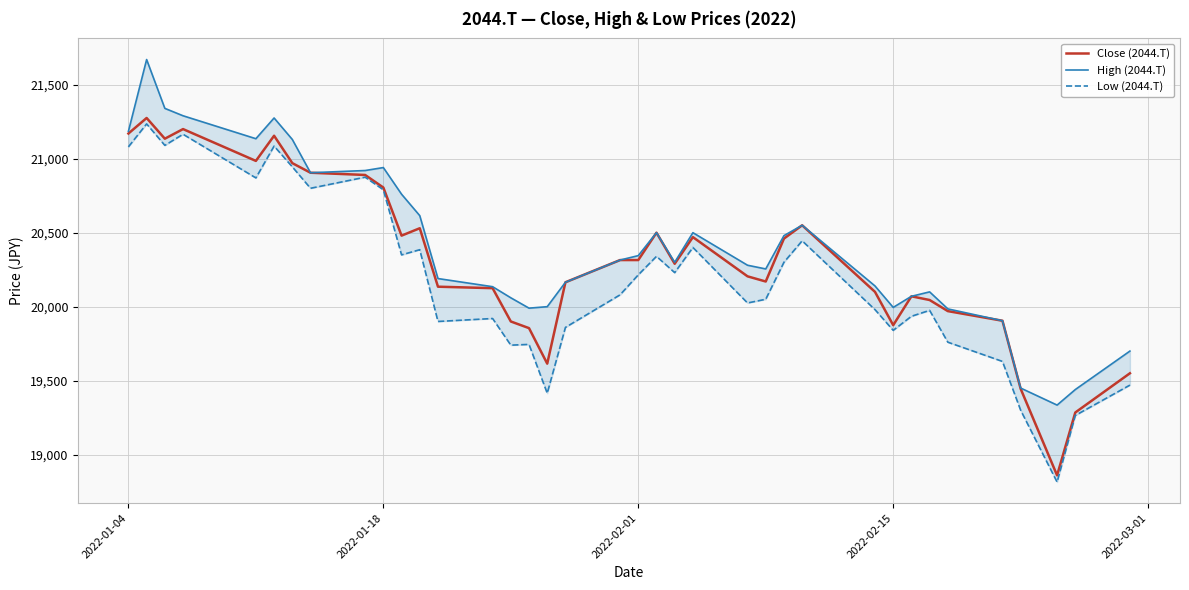

What is the maximum value for Close (2044.T)?

21275